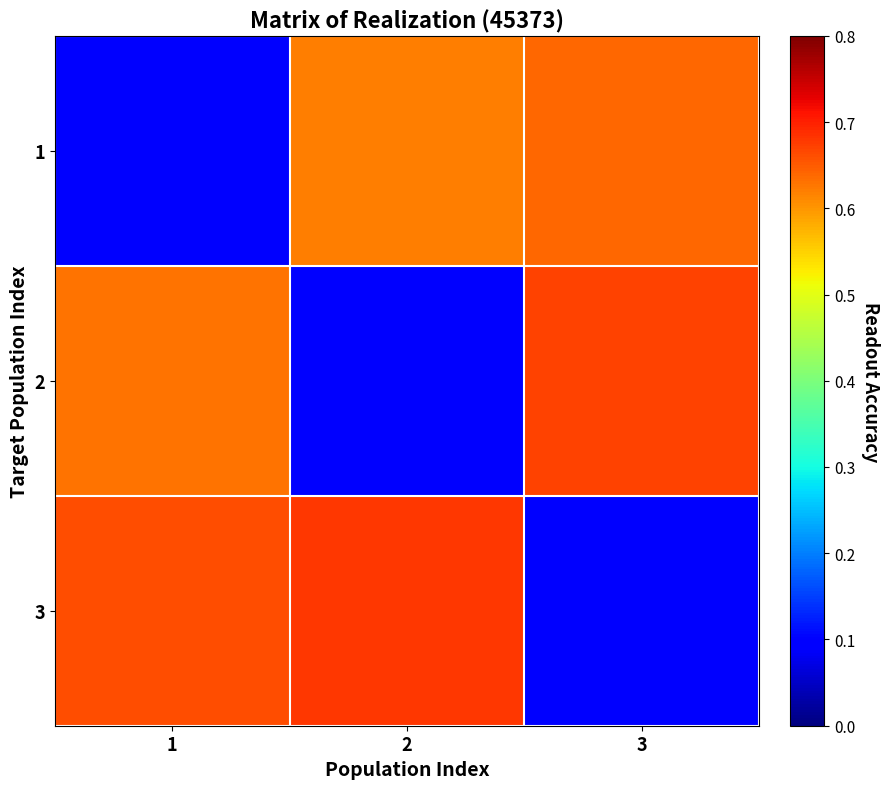

Reading left to right, what are all the values shown in this chart?

1: 1=0.1	2=0.6	3=0.6
2: 1=0.6	2=0.1	3=0.7
3: 1=0.7	2=0.7	3=0.1